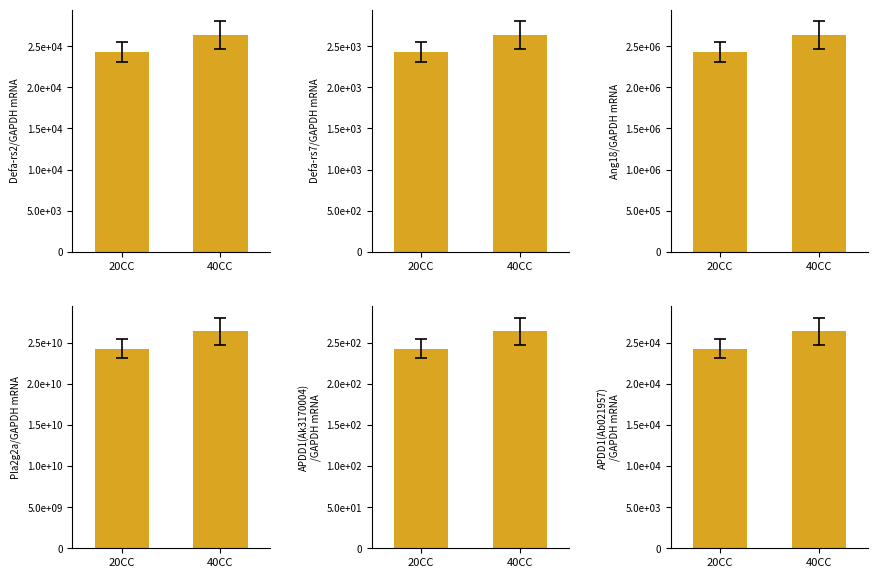

Reading left to right, extract all data points from this chart.

Defa-rs2/GAPDH mRNA: 20CC=24291.0	40CC=26390.0
Defa-rs7/GAPDH mRNA: 20CC=2429.1	40CC=2639.0
Ang18/GAPDH mRNA: 20CC=2429100.0	40CC=2639000.0
Pla2g2a/GAPDH mRNA: 20CC=24291000000.0	40CC=26390000000.0
APDD1(Ak3170004)
/GAPDH mRNA: 20CC=242.9	40CC=263.9
APDD1(Ab021957)
/GAPDH mRNA: 20CC=24291.0	40CC=26390.0